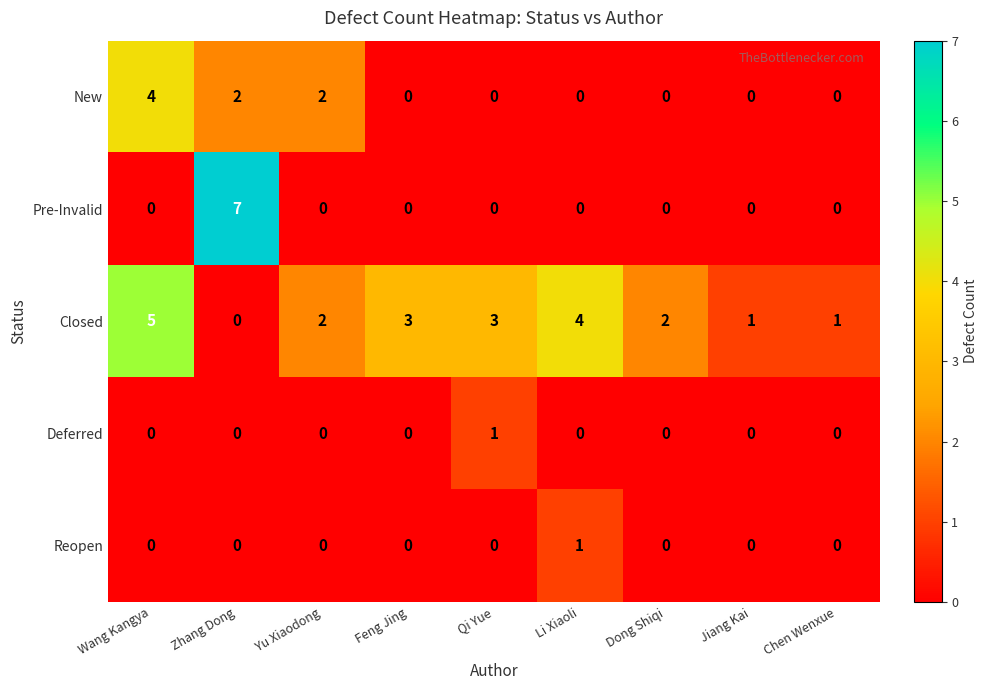

What is the maximum value shown in the chart?

7